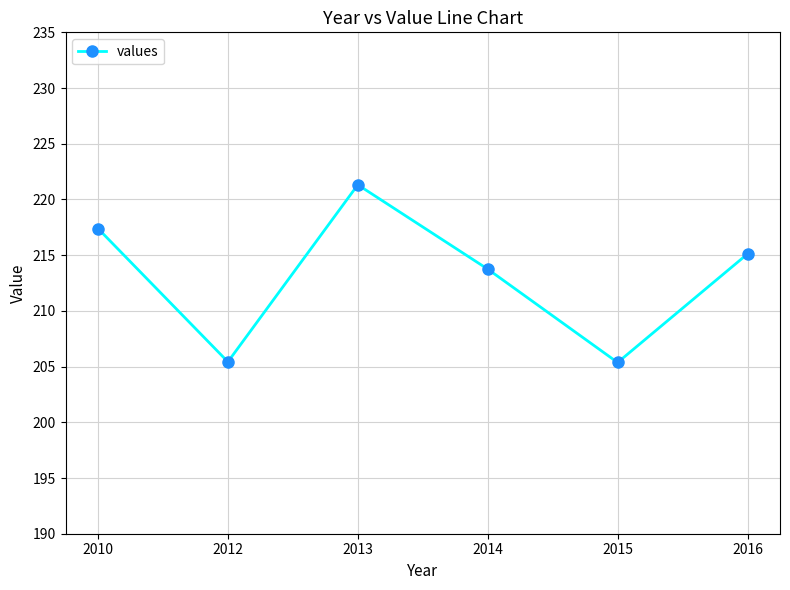

Where is the first local maximum?

2013